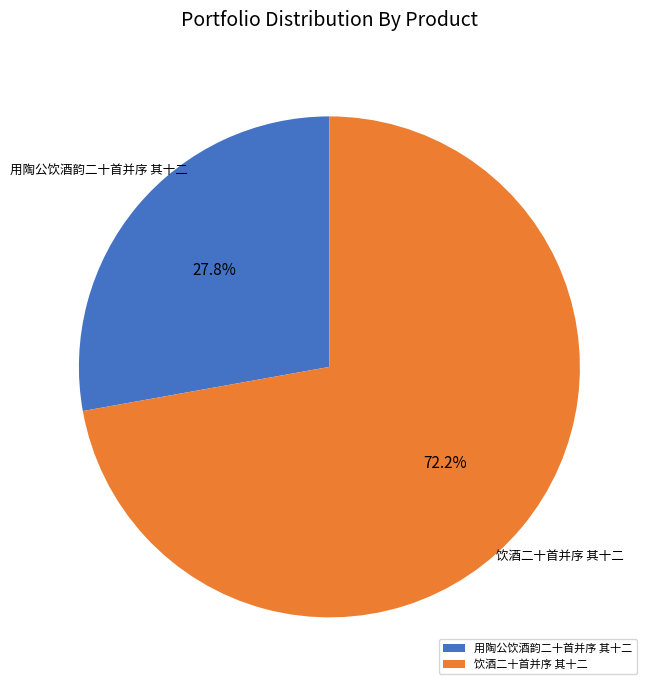

To the nearest percent, what is the difference between the 饮酒二十首并序 其十二 and 用陶公饮酒韵二十首并序 其十二 slice percentages?

44%